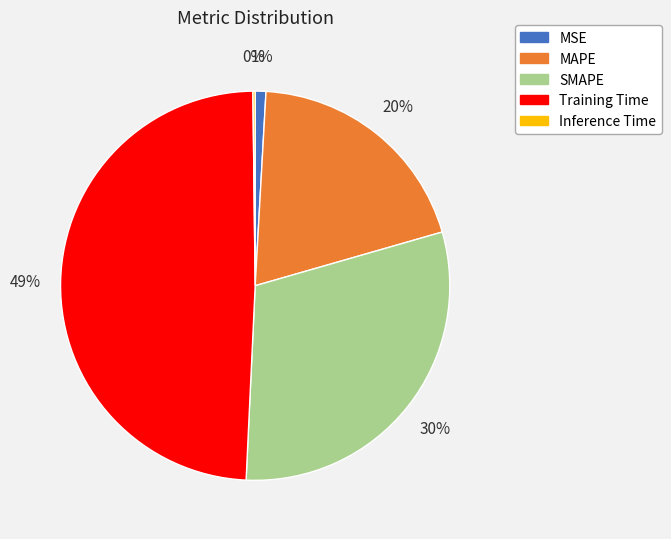

Combined, do MSE and MAPE account for over 50%?

No